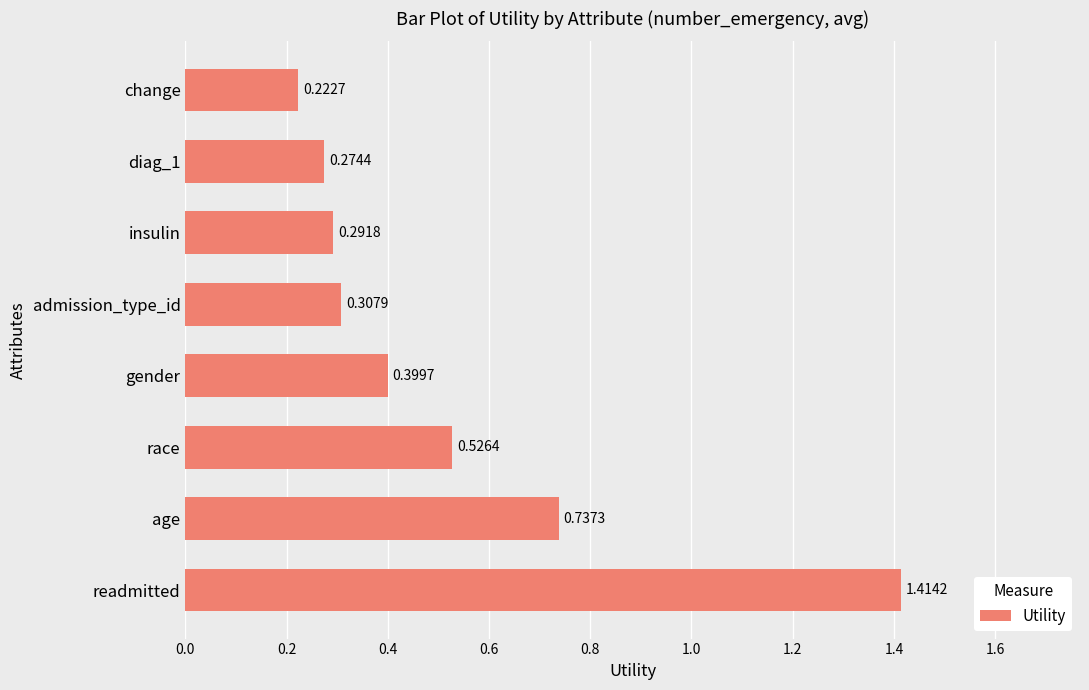

What is the difference between the maximum and minimum values?

1.2